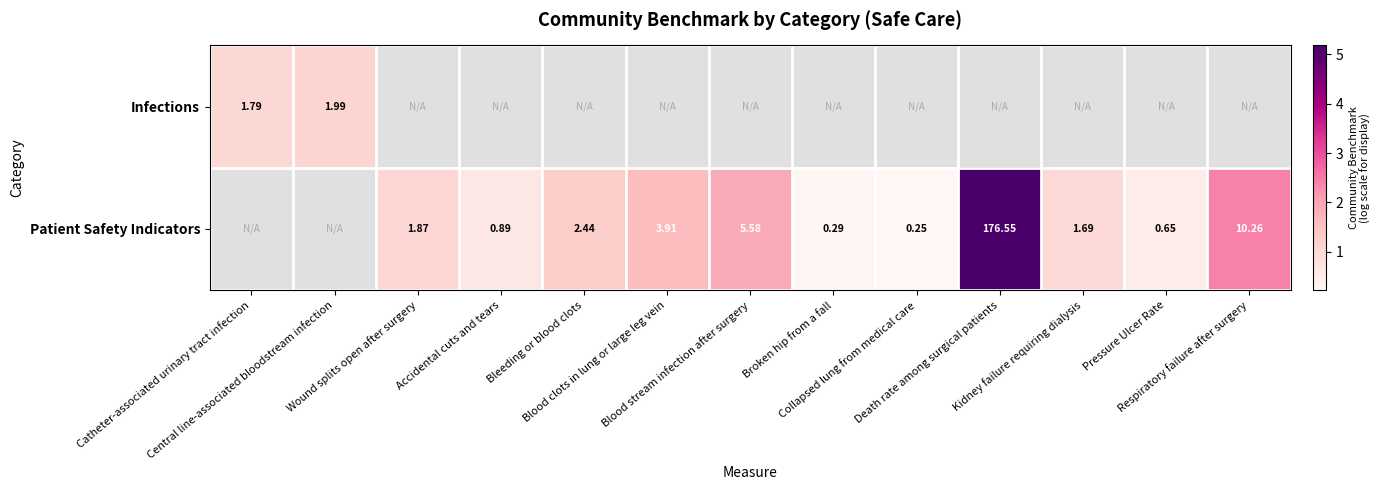

Between Blood clots in lung or large leg vein and Collapsed lung from medical care, which series saw the biggest shift?

Patient Safety Indicators